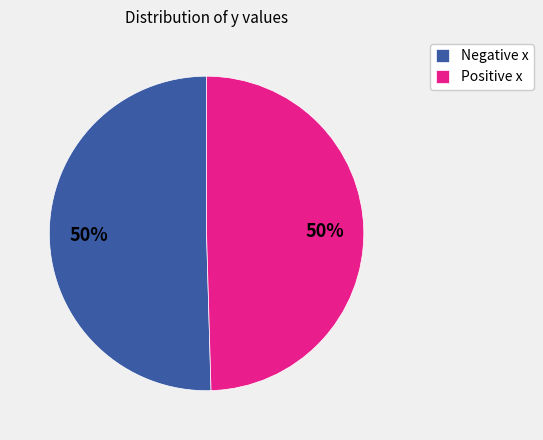

To the nearest percent, what percentage of the pie is Negative x?

50%